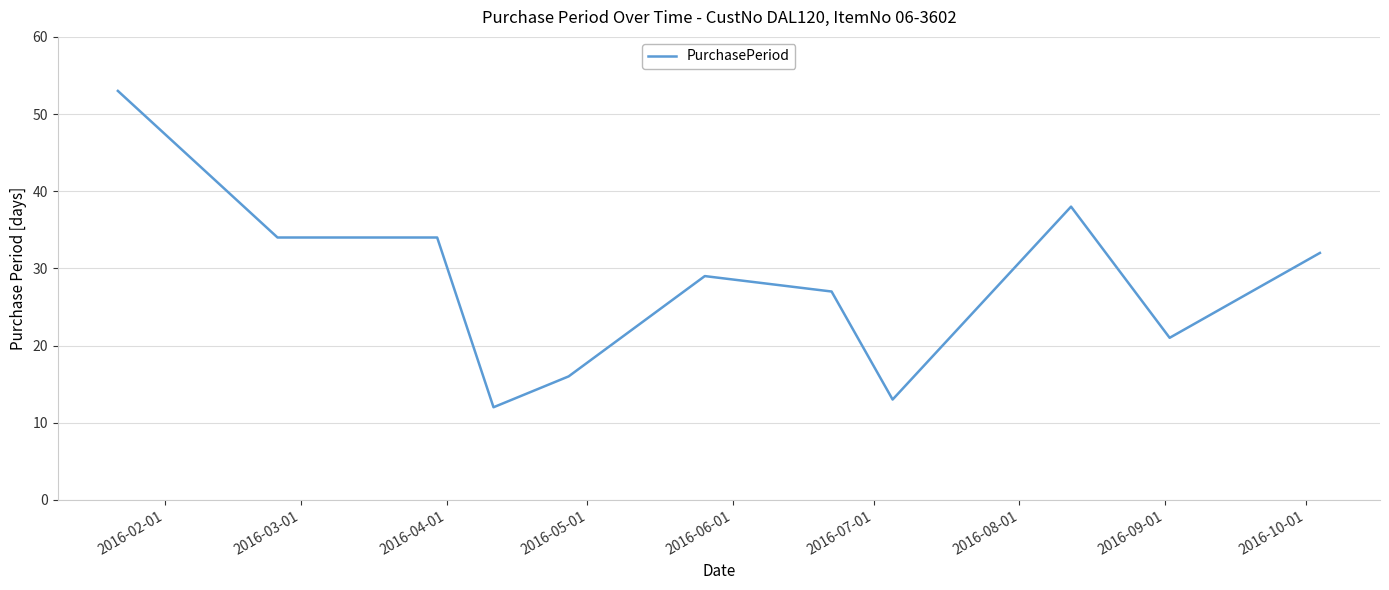

What is the difference between the maximum and minimum values?

41